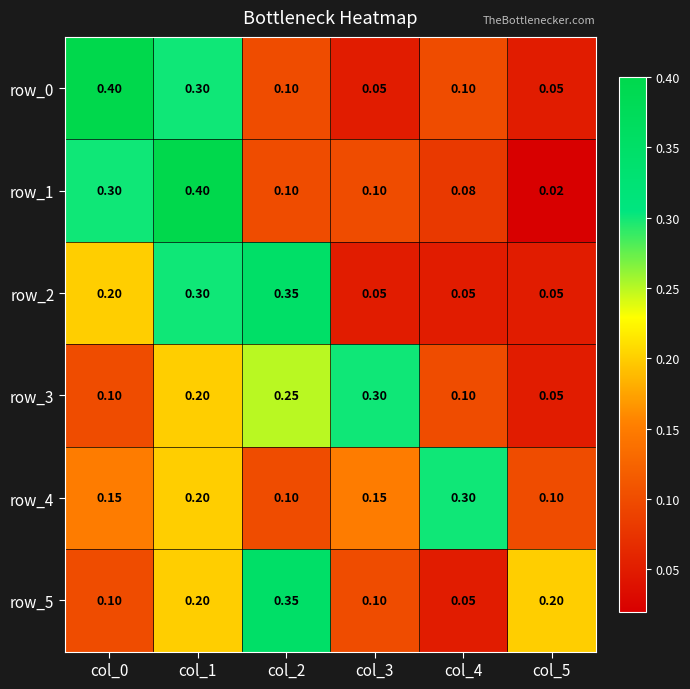

Is the value of row_5 at col_1 greater than the value of row_3 at col_3?

No